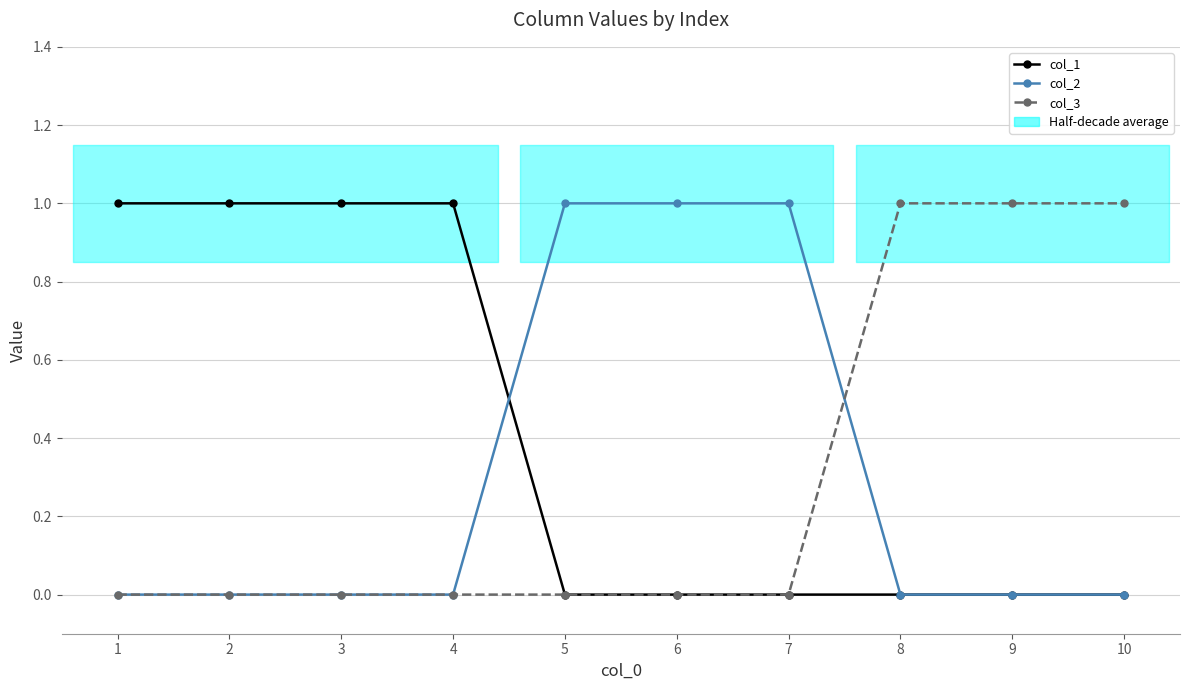

What is the spread (max minus min) of values at 4?

1